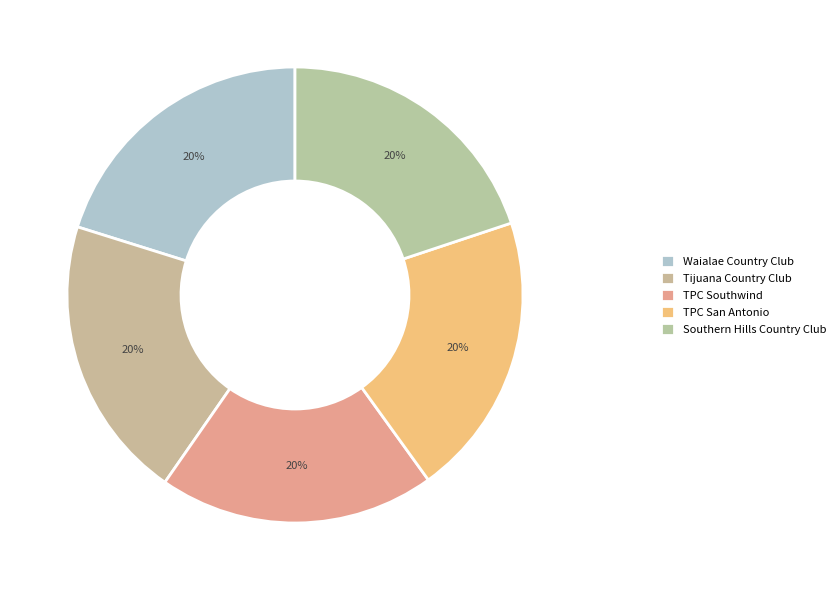

To the nearest percent, what is the average slice percentage?

20%